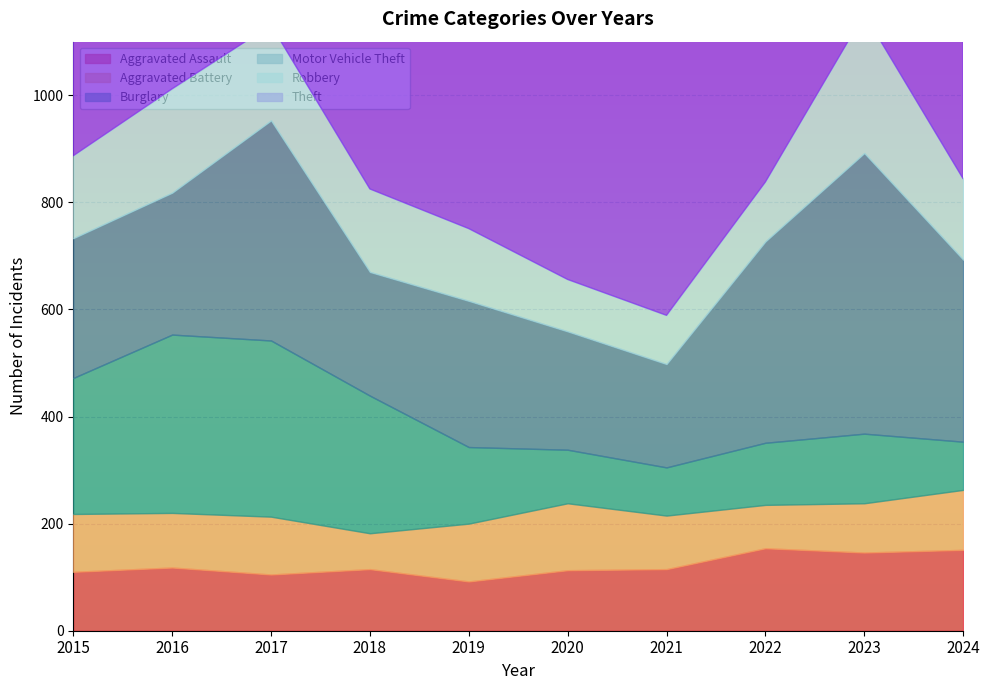

Which series has the largest total across all categories?

Theft